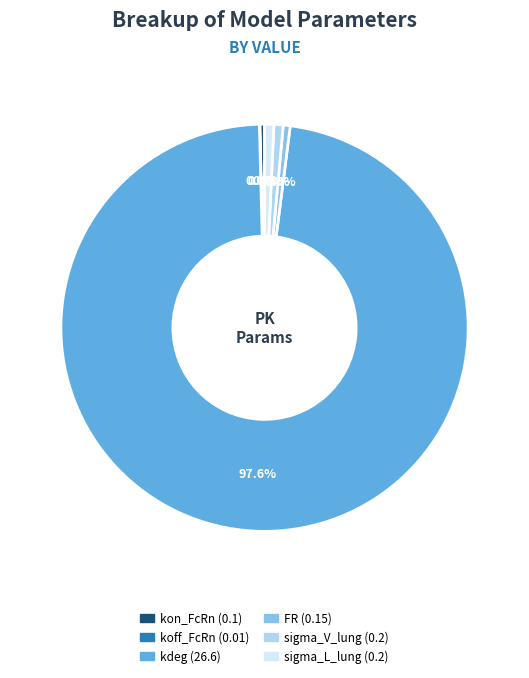

The sigma_V_lung slice represents 1% of the pie. True or false?

True